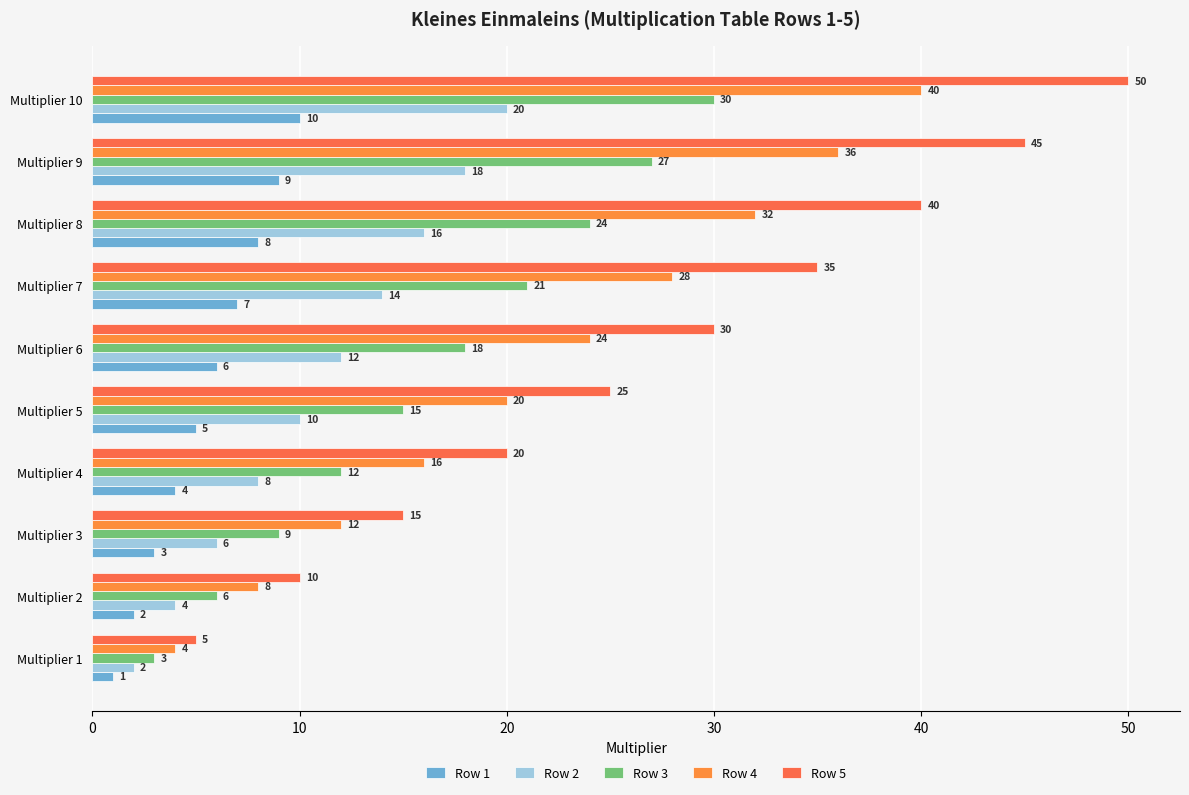

Rank the series by their average value, from highest to lowest.

Row 5, Row 4, Row 3, Row 2, Row 1